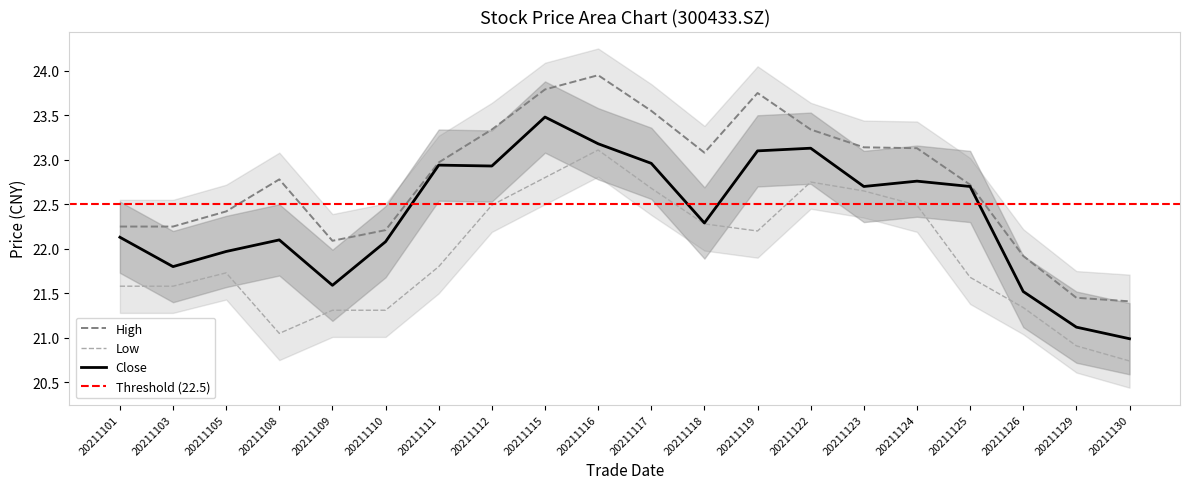

How many data points in high are above 22?

17